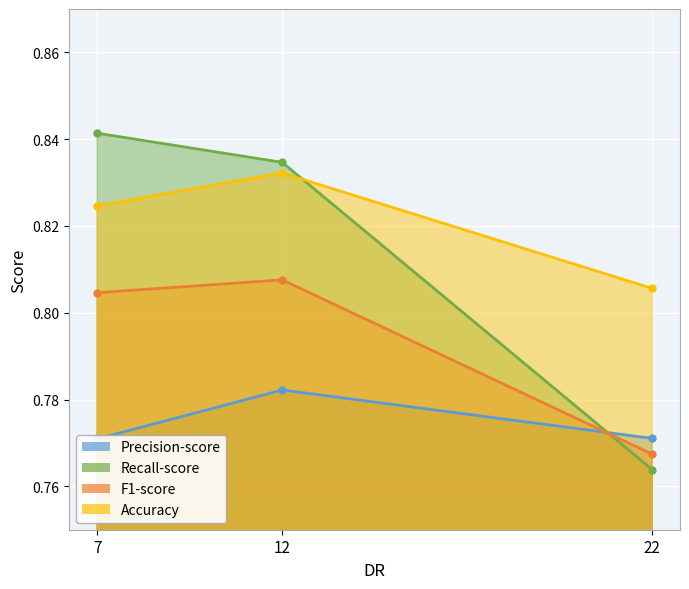

List the series in order of their peak value, lowest first.

Precision-score, F1-score, Accuracy, Recall-score